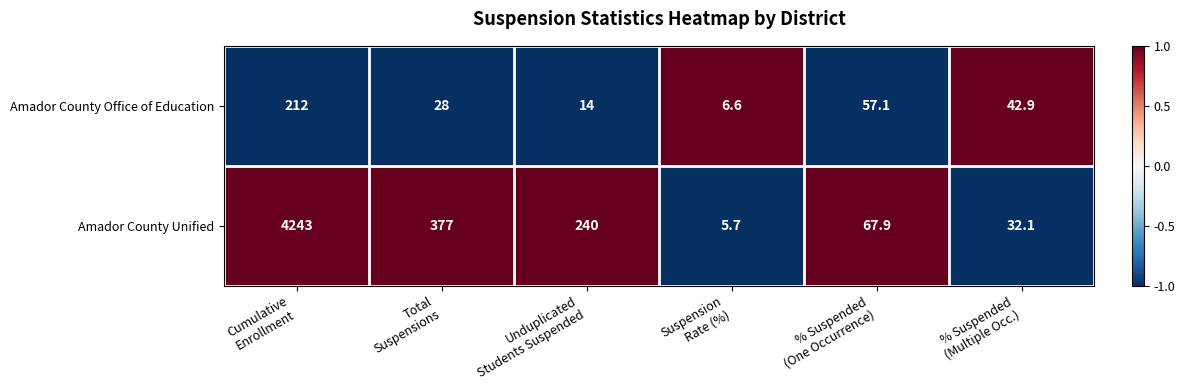

Which series has the largest total across all categories?

Amador County Unified